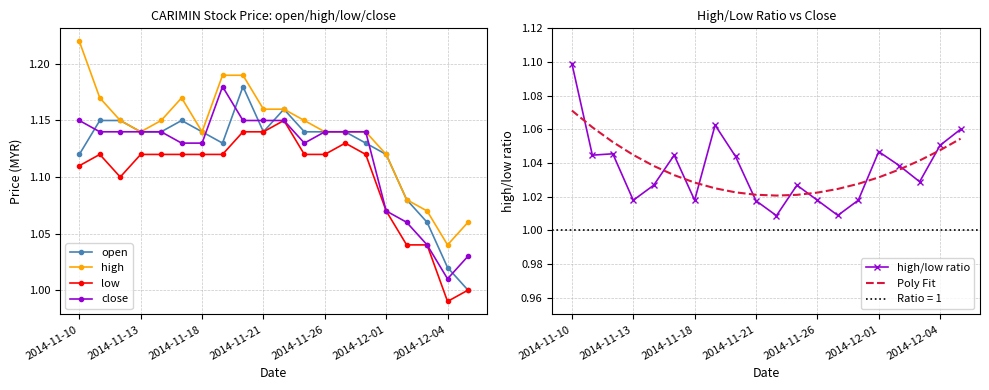

At which category is the sum across all series the highest?

2014-11-10